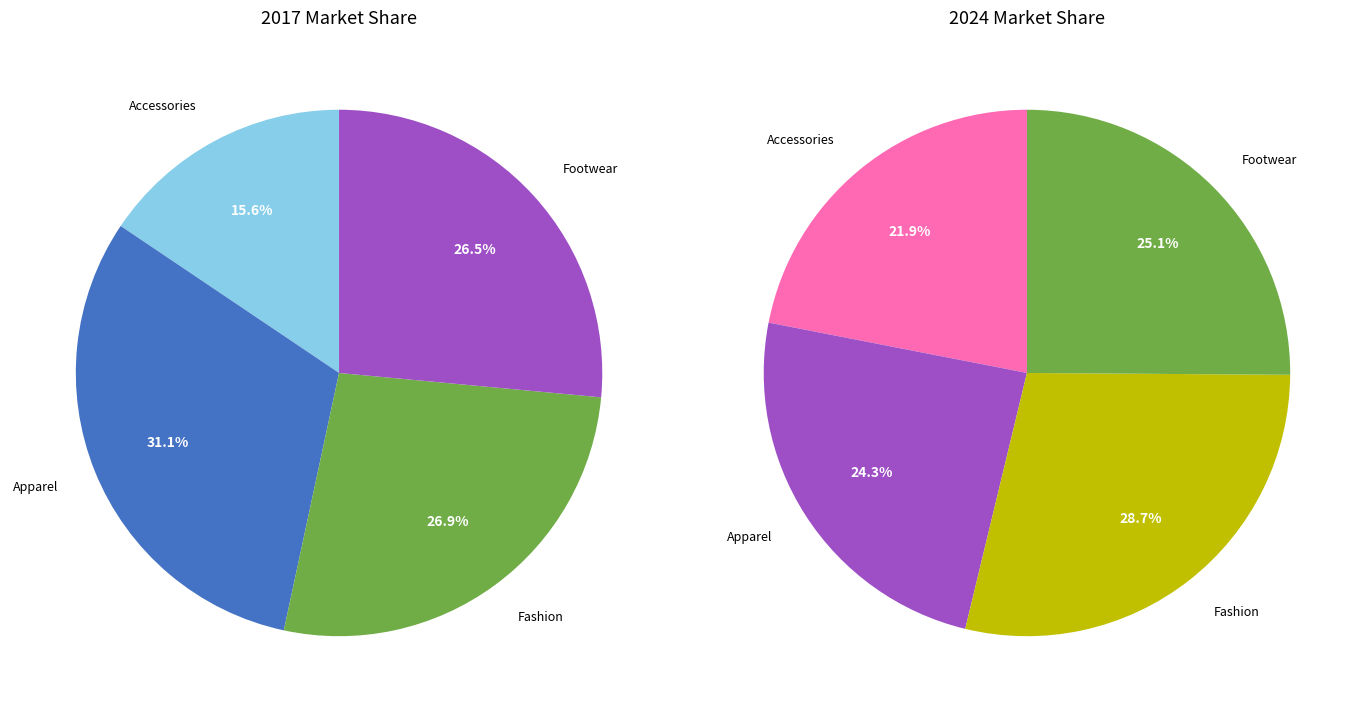

Which series changed the most between Apparel and Footwear?

2017